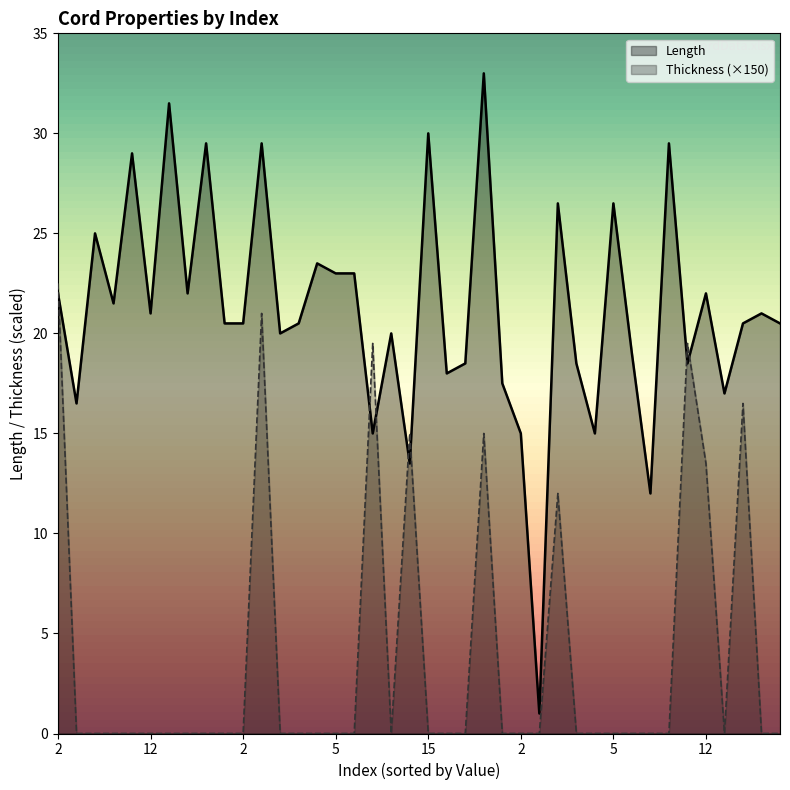

Where is Length nearest to the value 17?

12